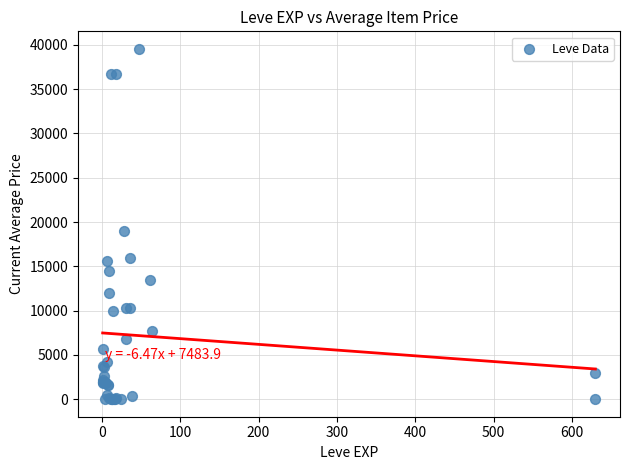

What Y value in the scatter plot is closest to 19772?

18933